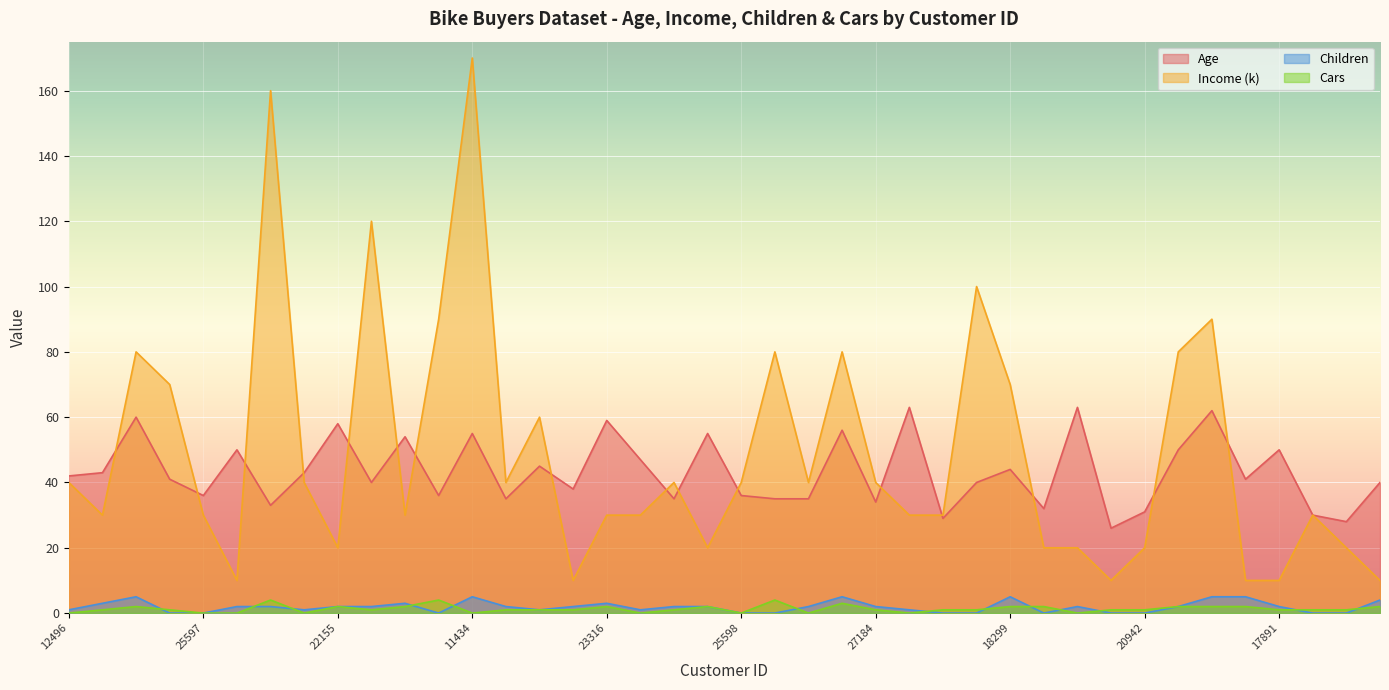

How many values in Children are above zero?

28